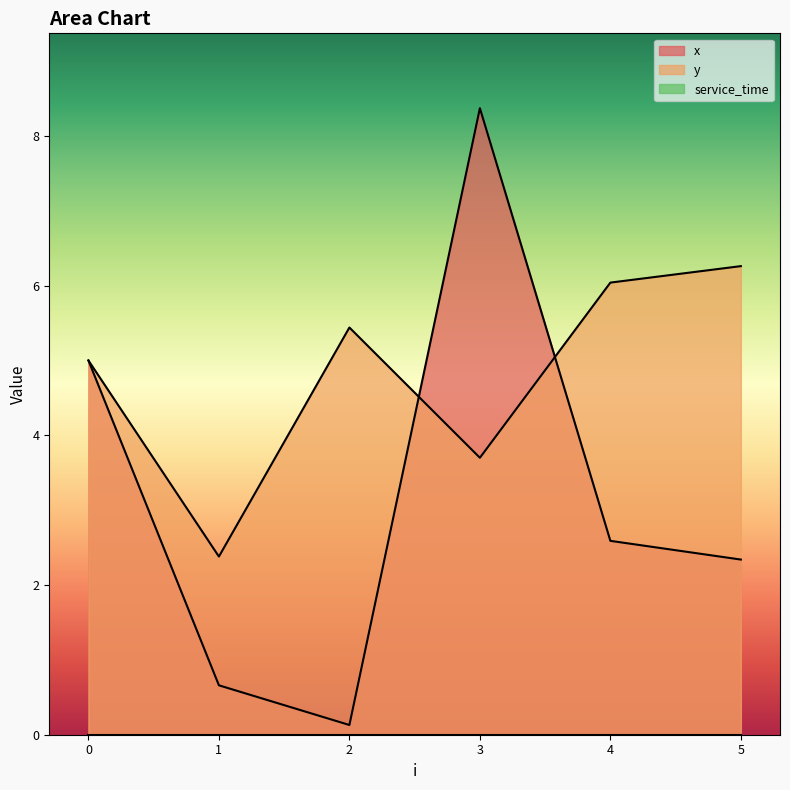

True or false: x has a value of 2.7 at 0.

False